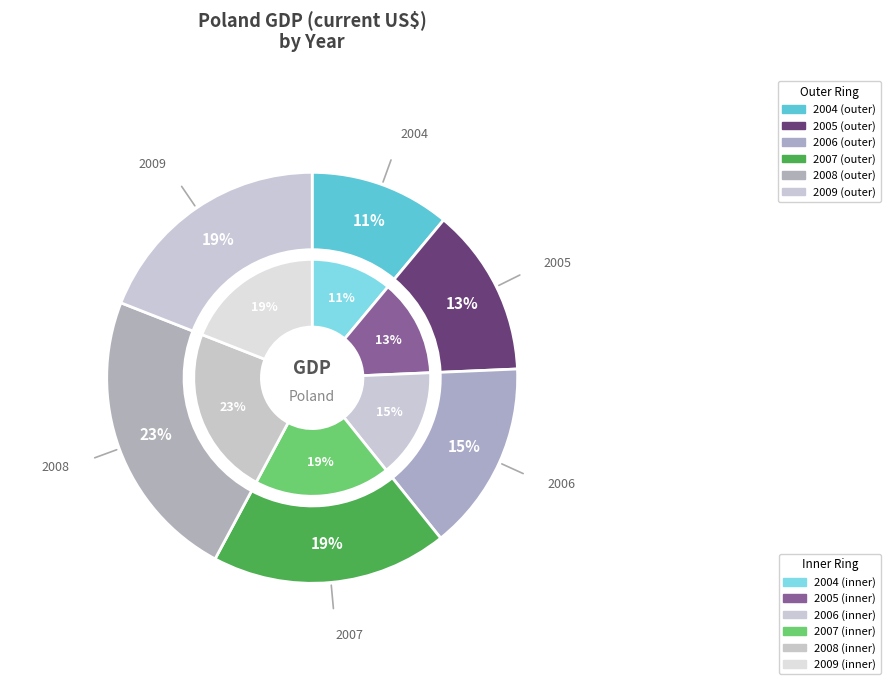

Is there a majority slice in this chart?

No